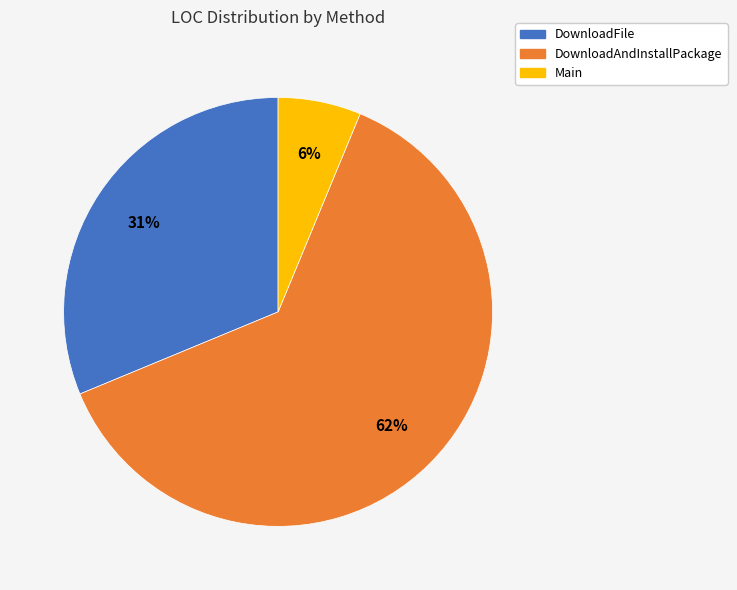

To the nearest percent, what is the difference between the DownloadFile and Main slice percentages?

25%